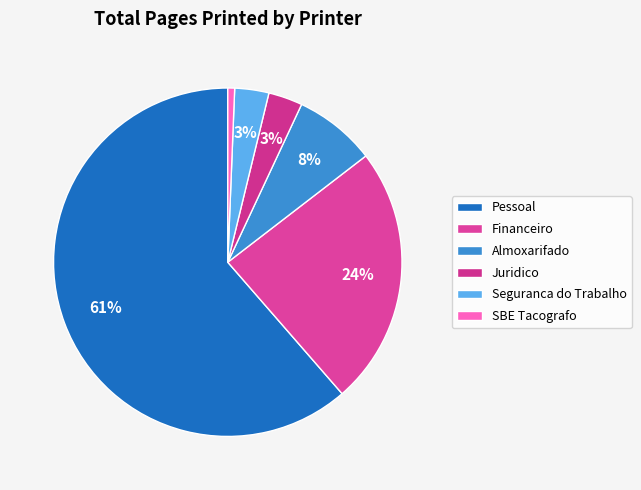

How many segments does this pie chart have?

6